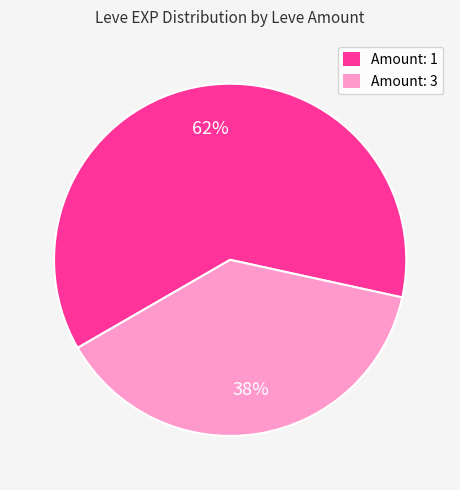

To the nearest percent, what is the difference between the Amount: 1 and Amount: 3 slice percentages?

24%